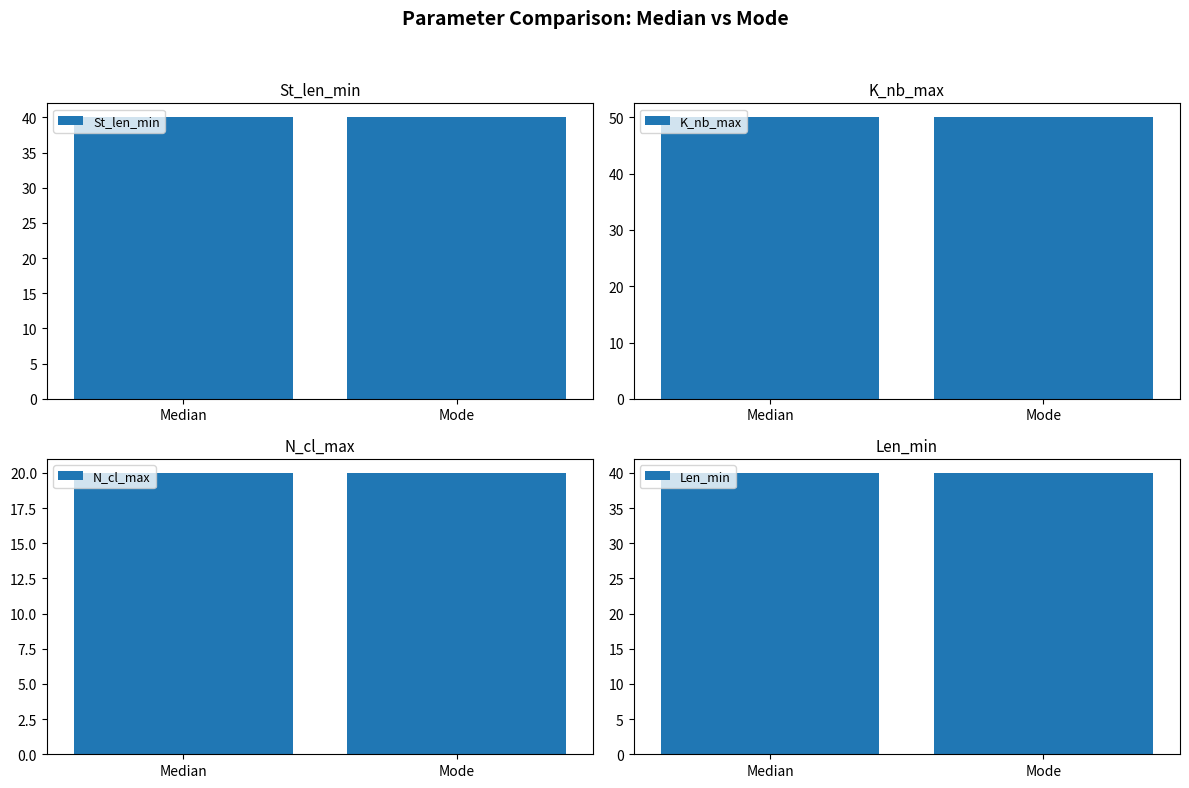

What is the minimum value shown in the chart?

20